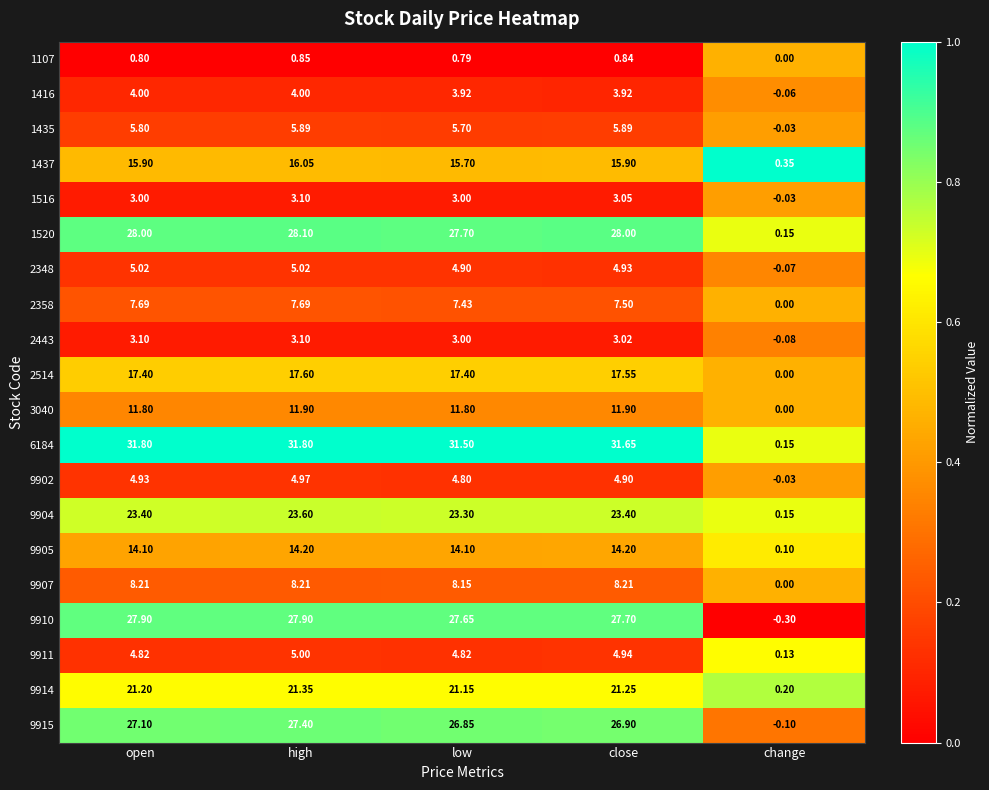

At how many categories does at least one series exceed 0?

5